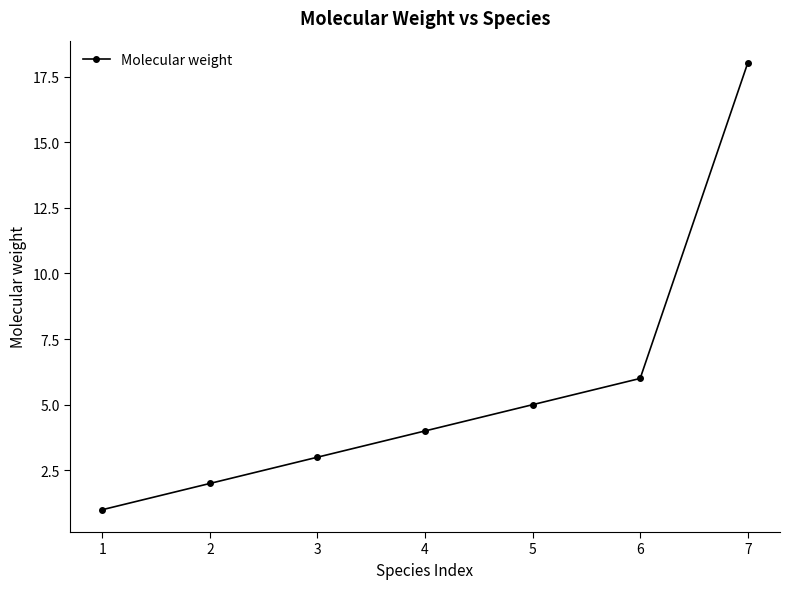

Is it true that the value at 1 is 1.0?

True